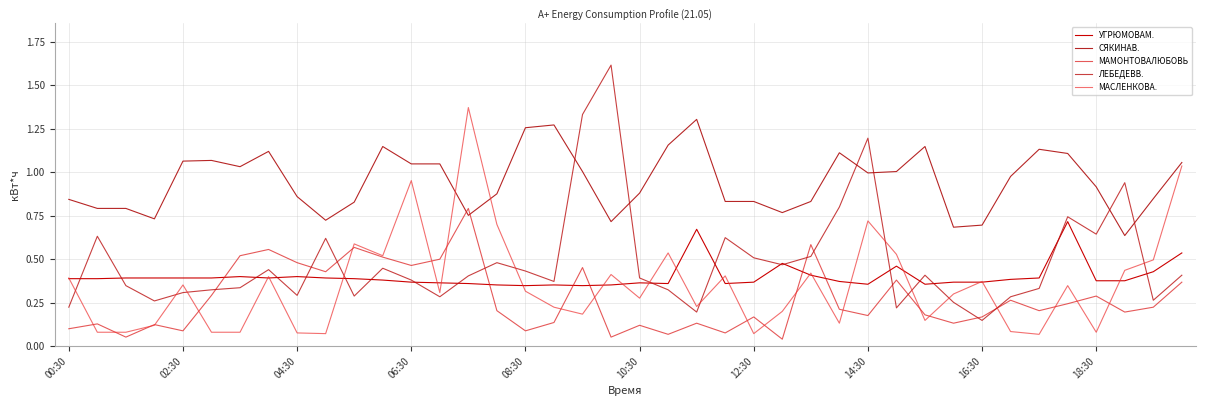

How many interior local peaks does the МАСЛЕНКОВА. series have?

12